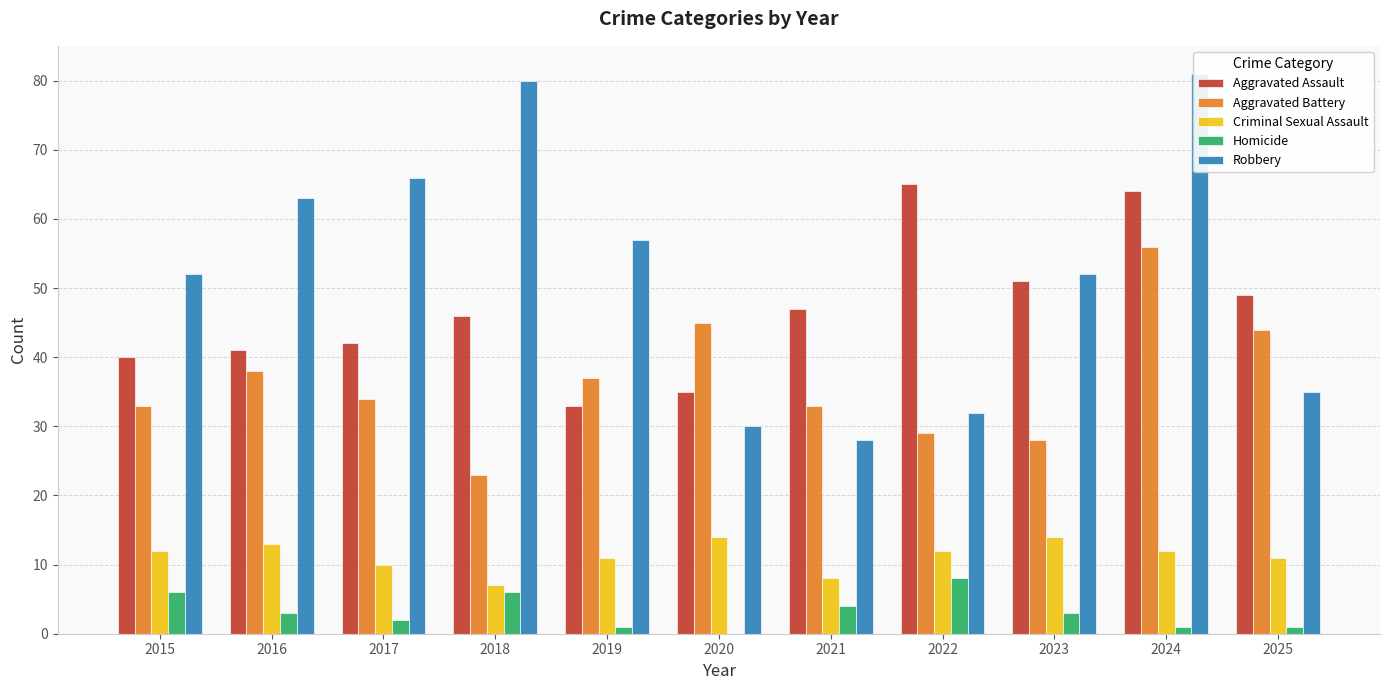

What is the total value across all series at 2025?

140